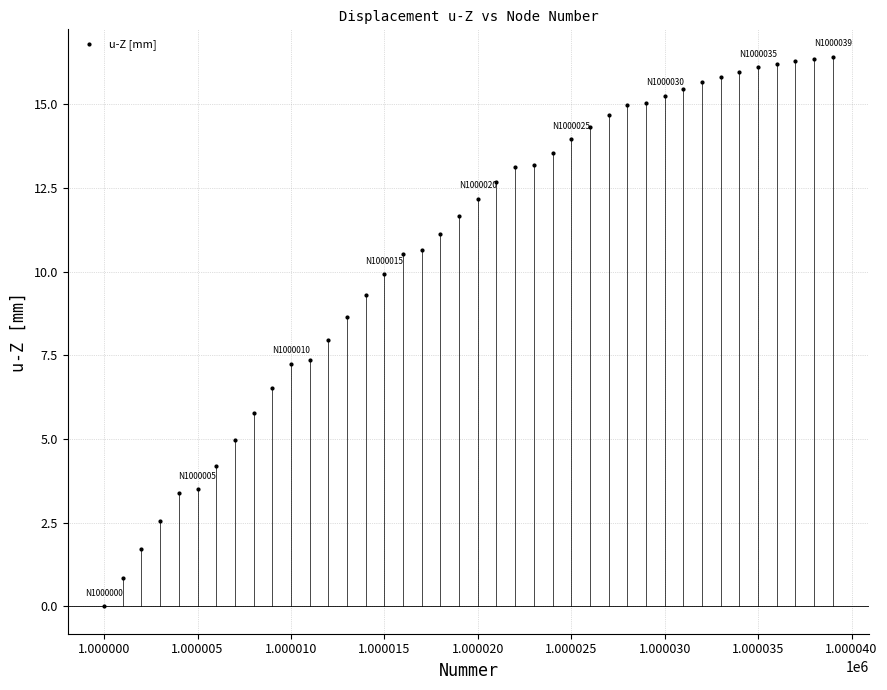

What is the range of X values (max minus min)?

39.0